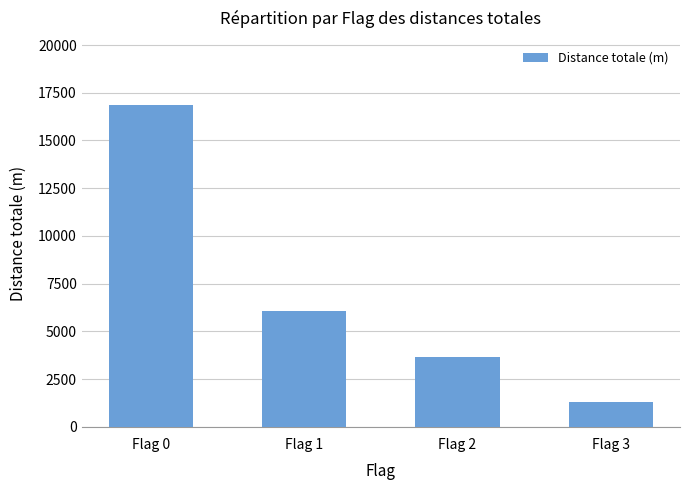

What is the difference between the values at Flag 1 and Flag 2?

2427